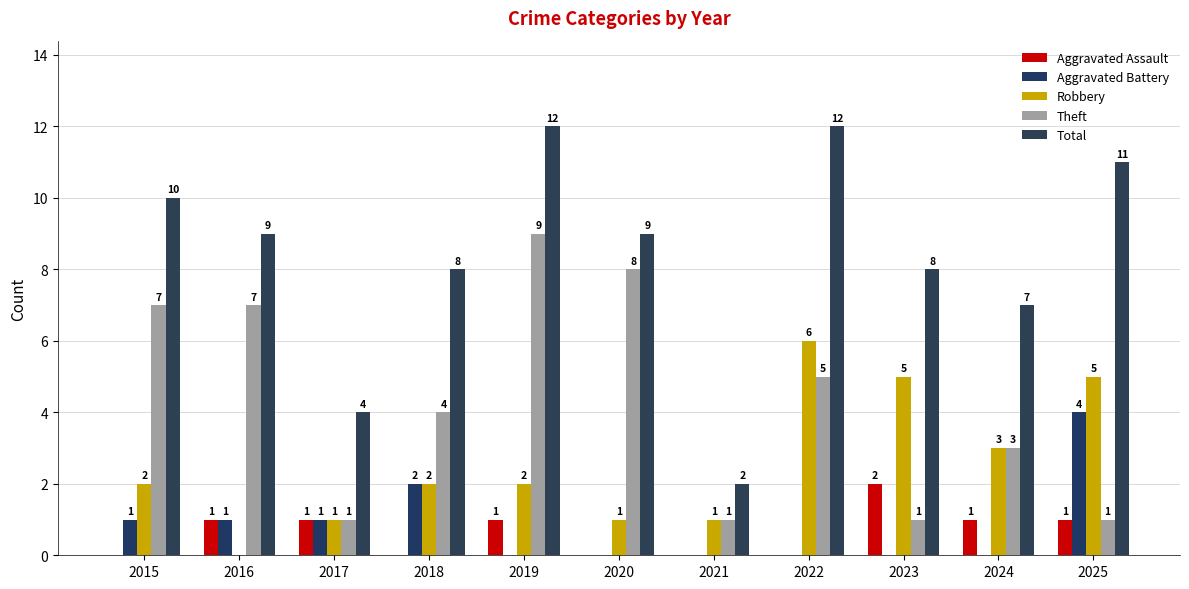

Rank the series by their maximum value, from lowest to highest.

Aggravated Assault, Aggravated Battery, Robbery, Theft, Total